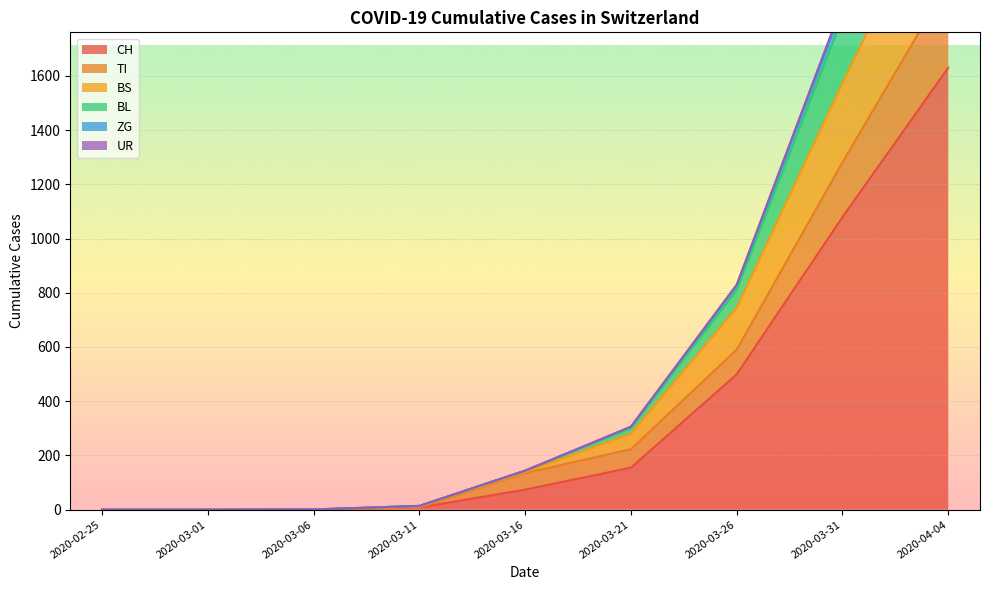

How many categories are shown in the chart?

9